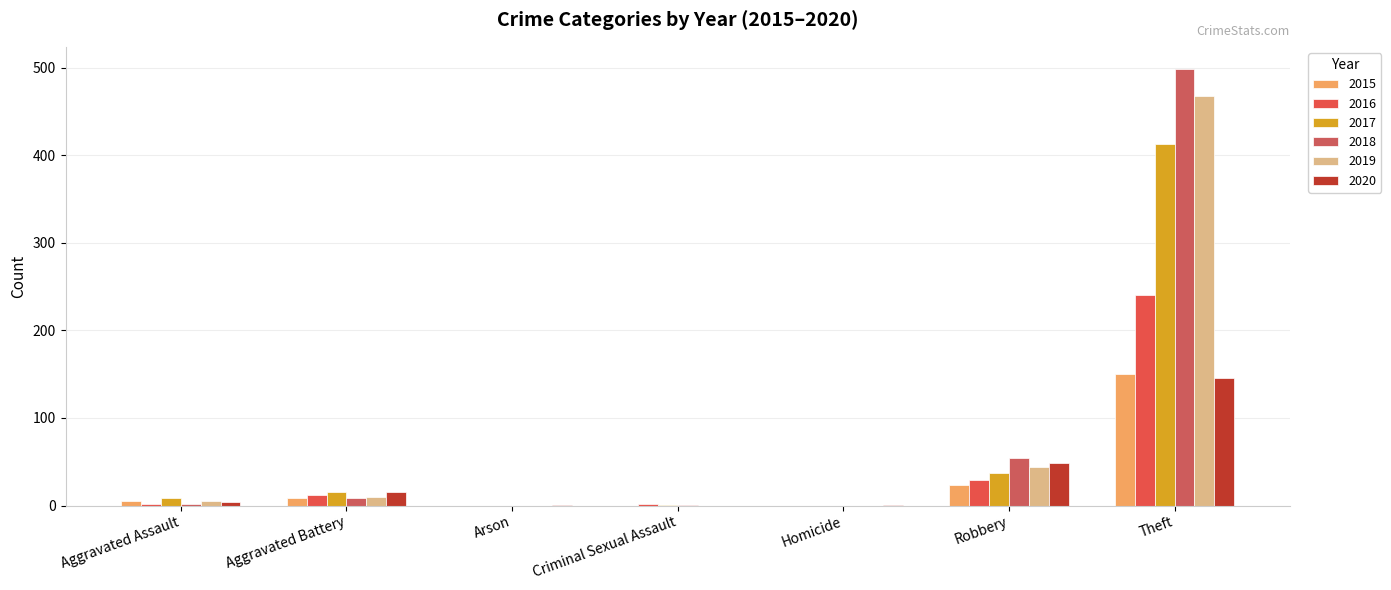

What is the highest value of the 2015 series?

150